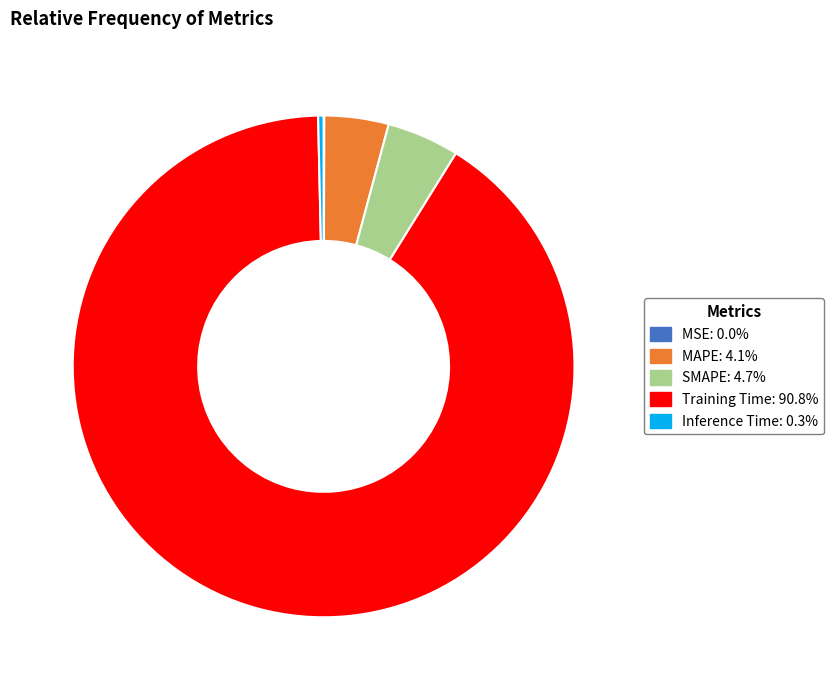

Is there any slice that represents more than half of the pie?

Yes